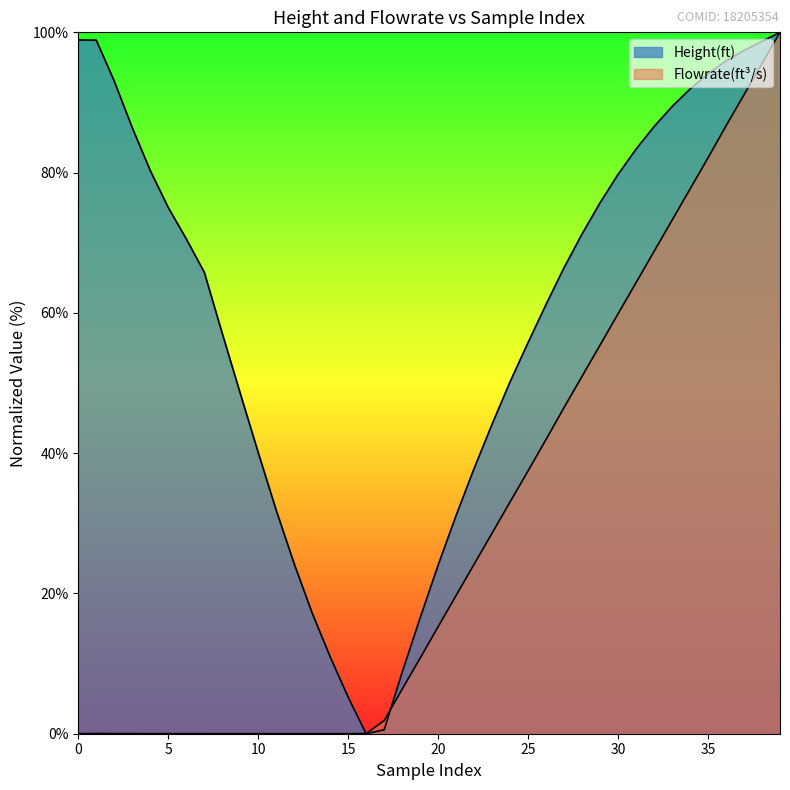

Is it true that Flowrate(ft^3/s) equals 0.0 at 40?

False